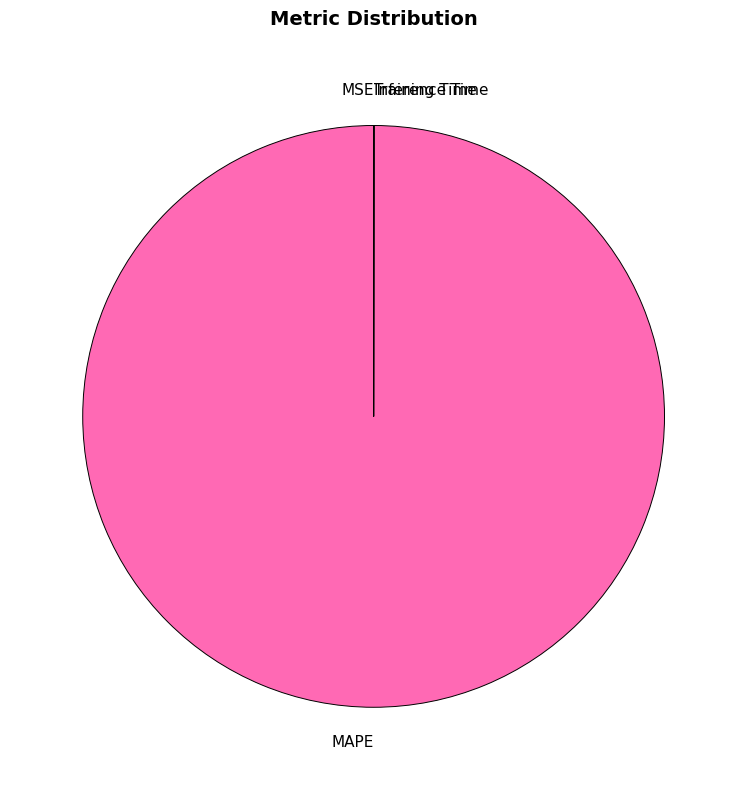

Which category has the biggest portion of the pie?

MAPE